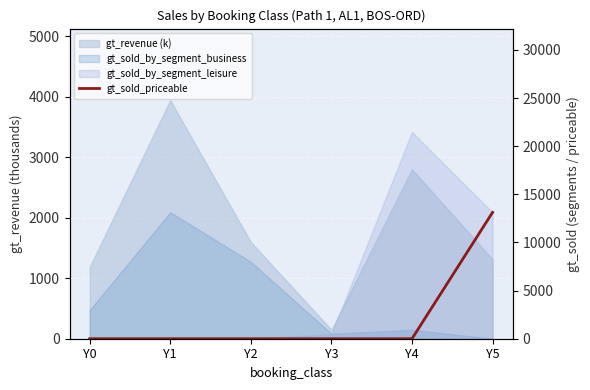

What is the change in value from Y3 to Y5?

+13122